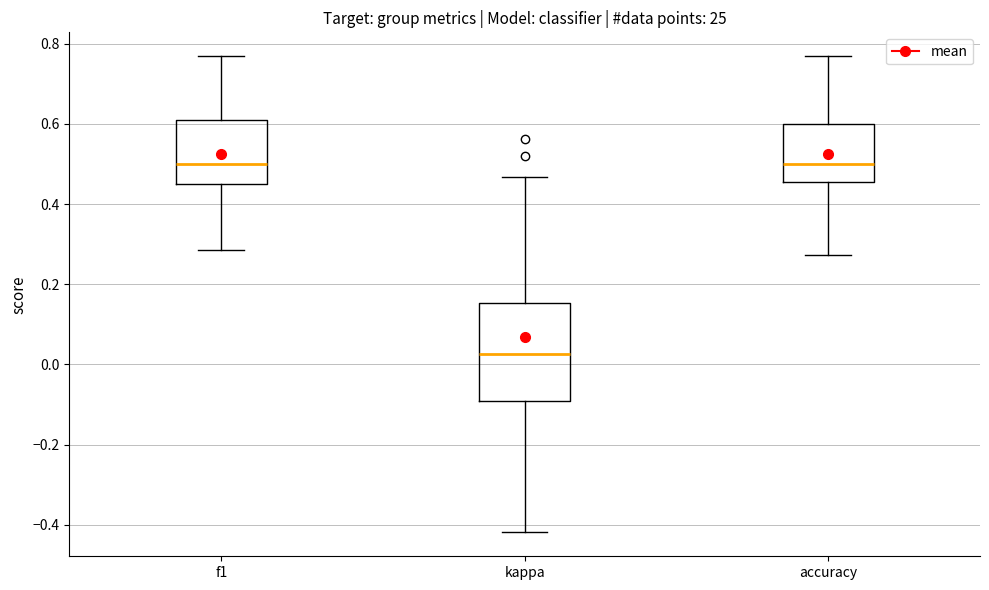

Reading left to right, read every box against the y-axis: the position of its median line, the range the box covers, and the ends of its whiskers. The values are not printed on the chart, so give them approximately, as read against the axis.

f1: median 0.50, box 0.46 to 0.62, whiskers 0.28 to 0.76
kappa: median 0.02, box -0.10 to 0.16, whiskers -0.42 to 0.46
accuracy: median 0.50, box 0.46 to 0.60, whiskers 0.28 to 0.76